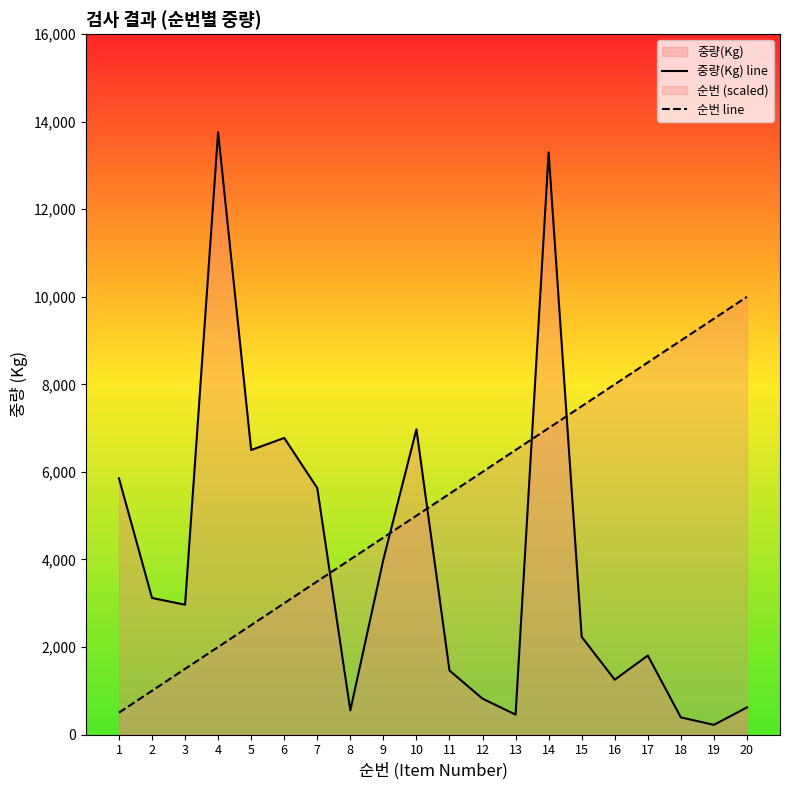

Does the chart display data point markers on the line(s)?

No